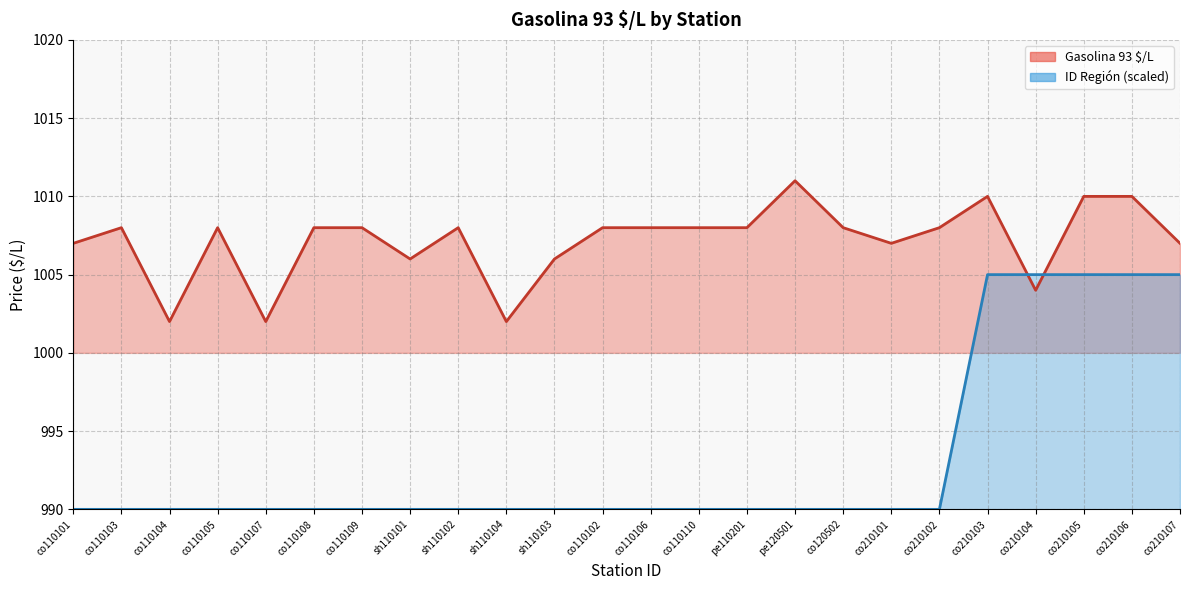

Rank the series at co210106 from highest to lowest value.

Gasolina 93 $/L, ID Region